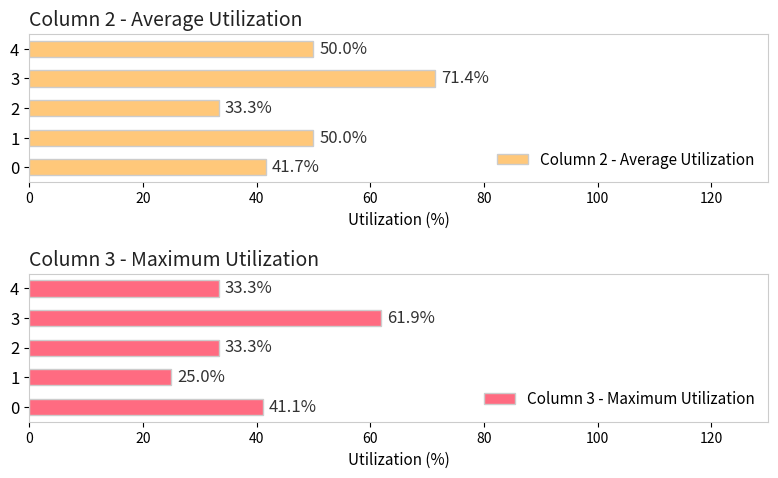

Count the number of data series in this chart.

2